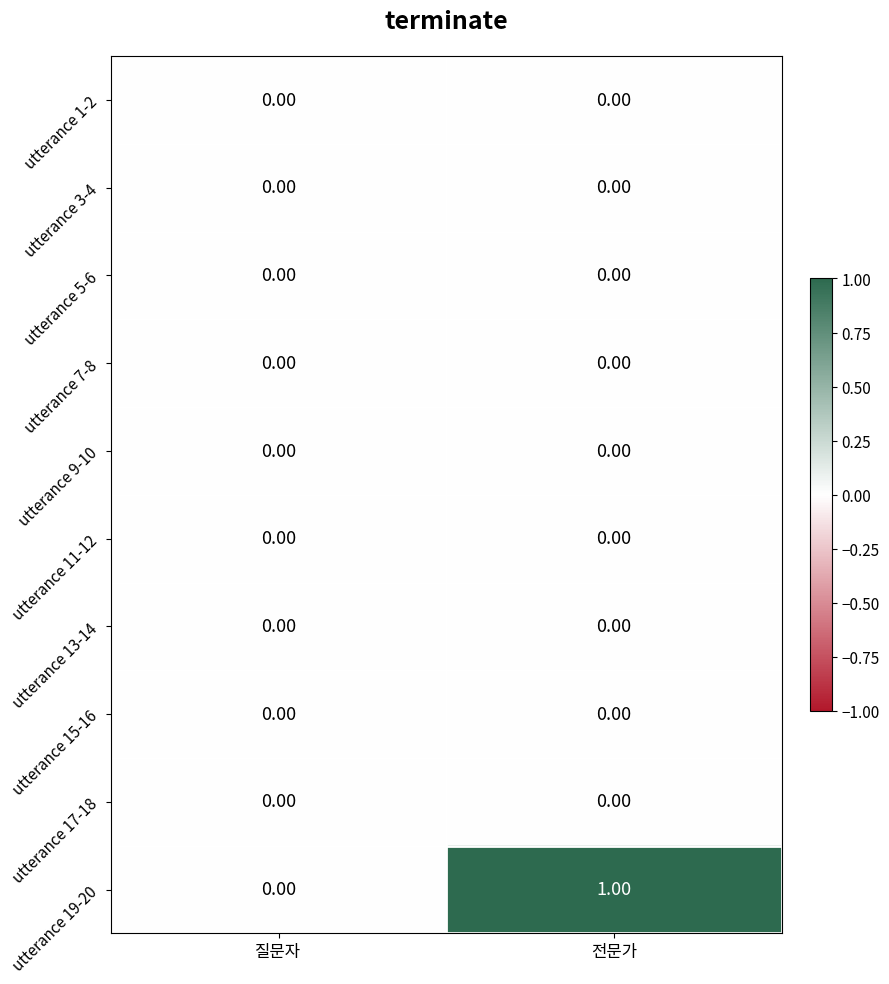

Which series has the largest total across all categories?

utterance 19-20